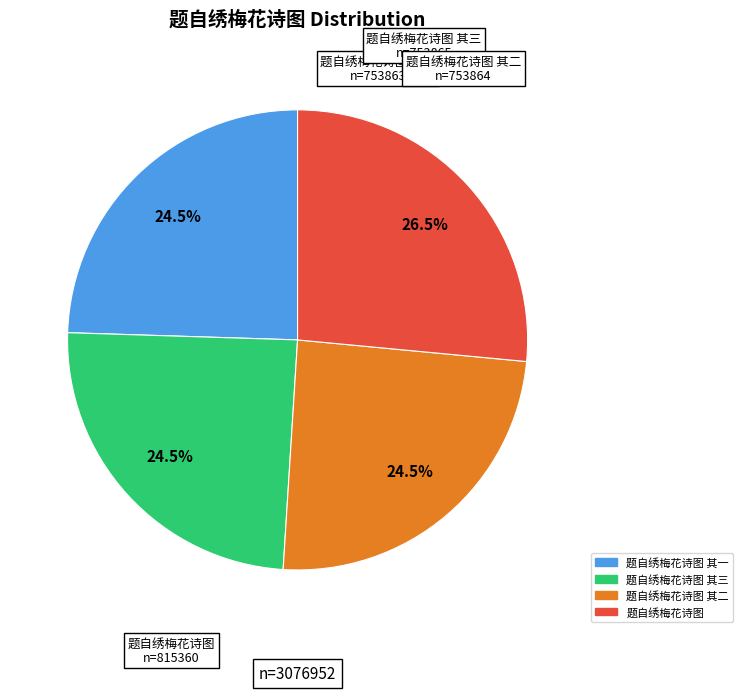

Is there a majority slice in this chart?

No